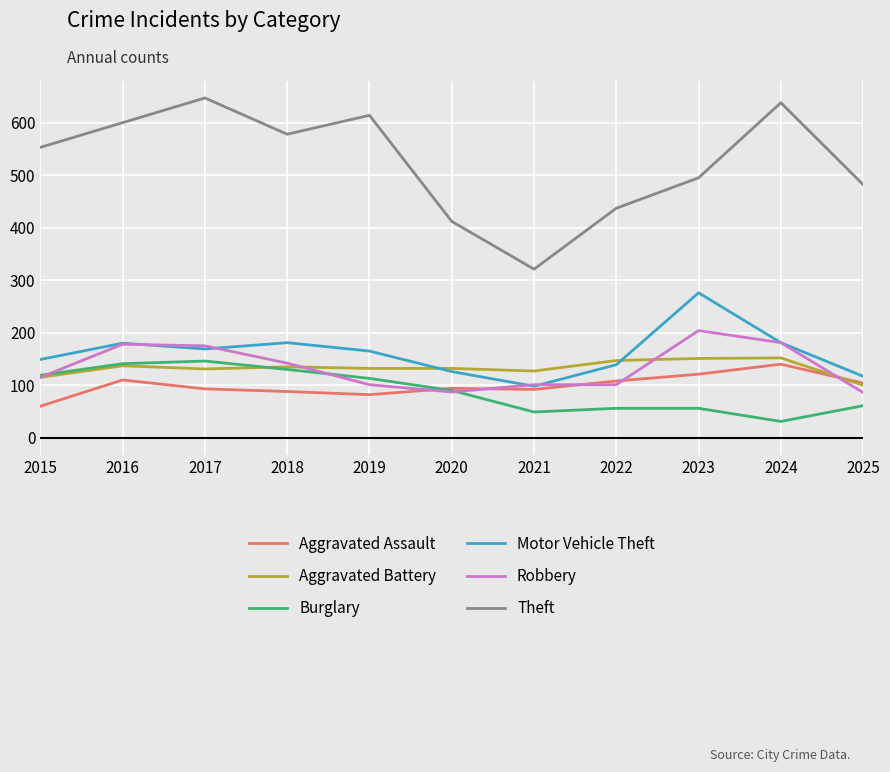

Which series has the largest total across all categories?

Theft